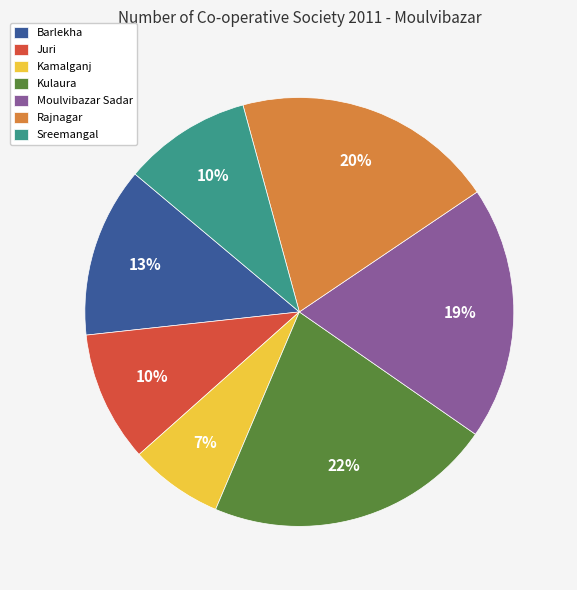

How many slices are in this pie chart?

7